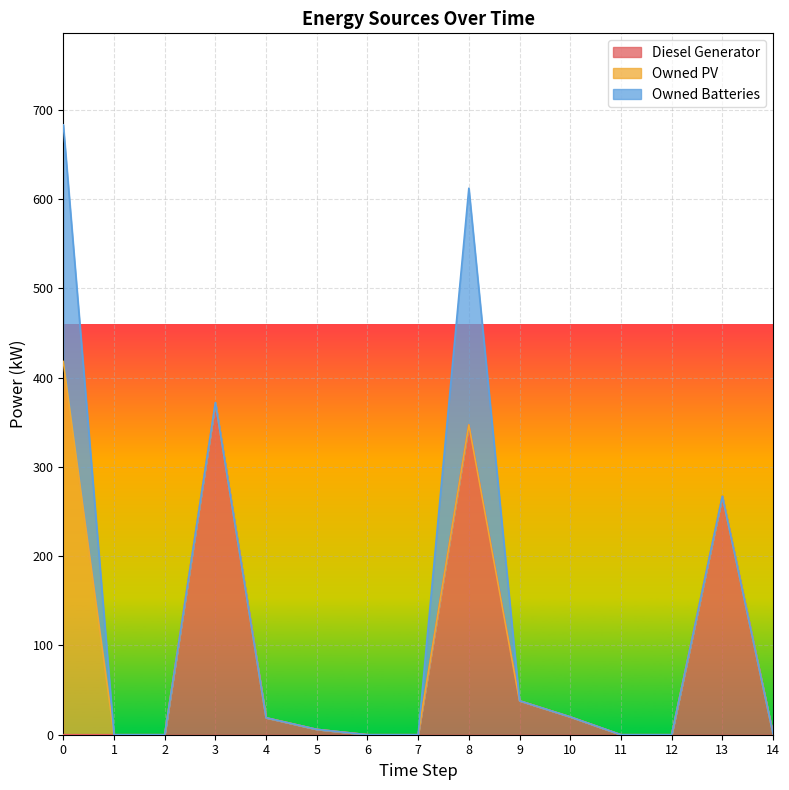

True or false: Owned PV and Diesel Generator cross at least once.

False